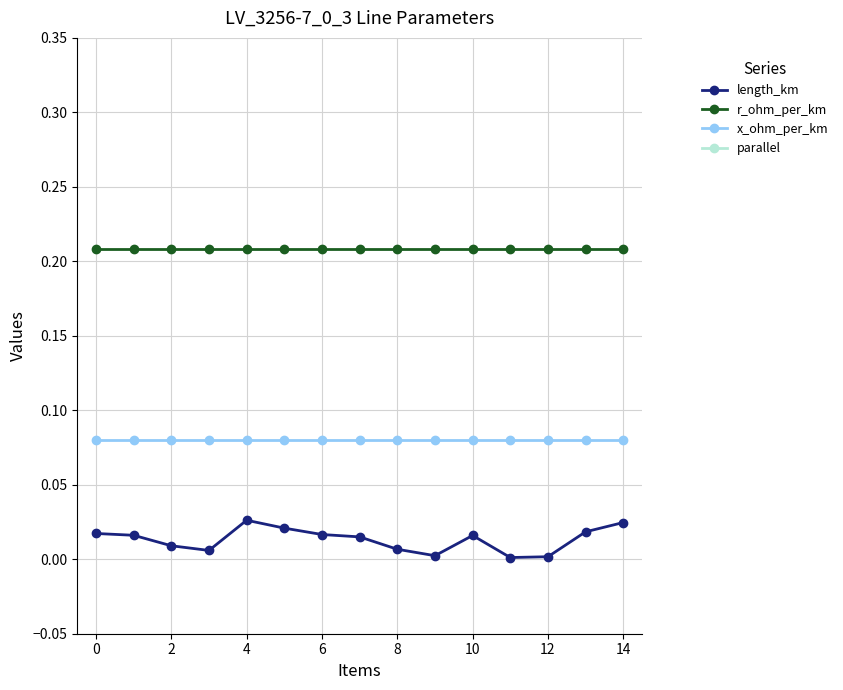

What is the total value across all series at 12?

1.3